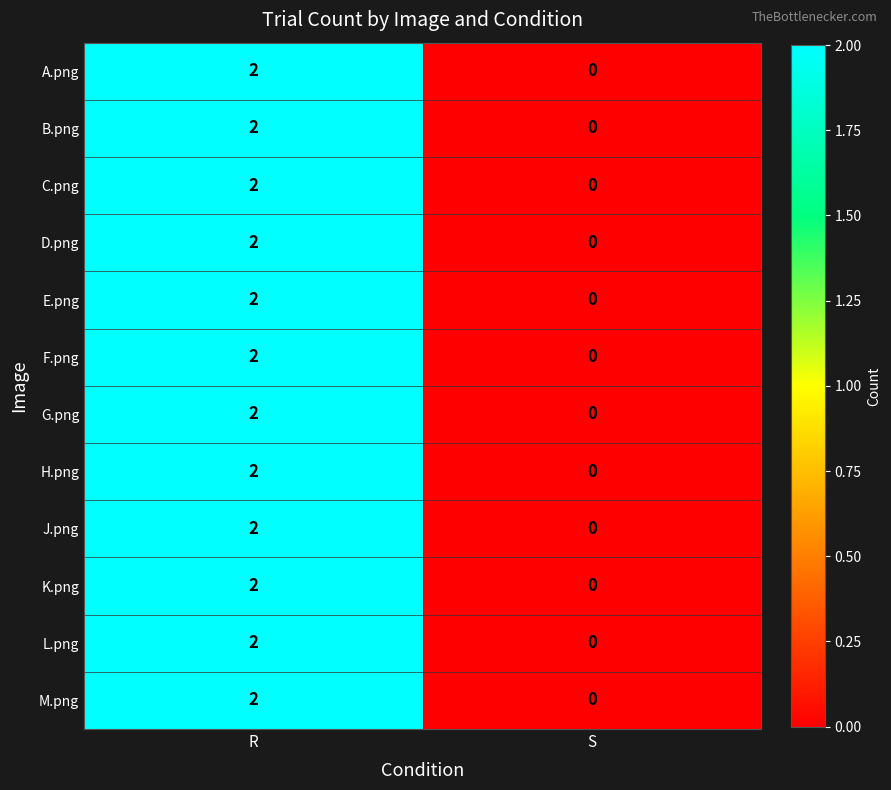

At which category does the chart reach its minimum across all series?

S